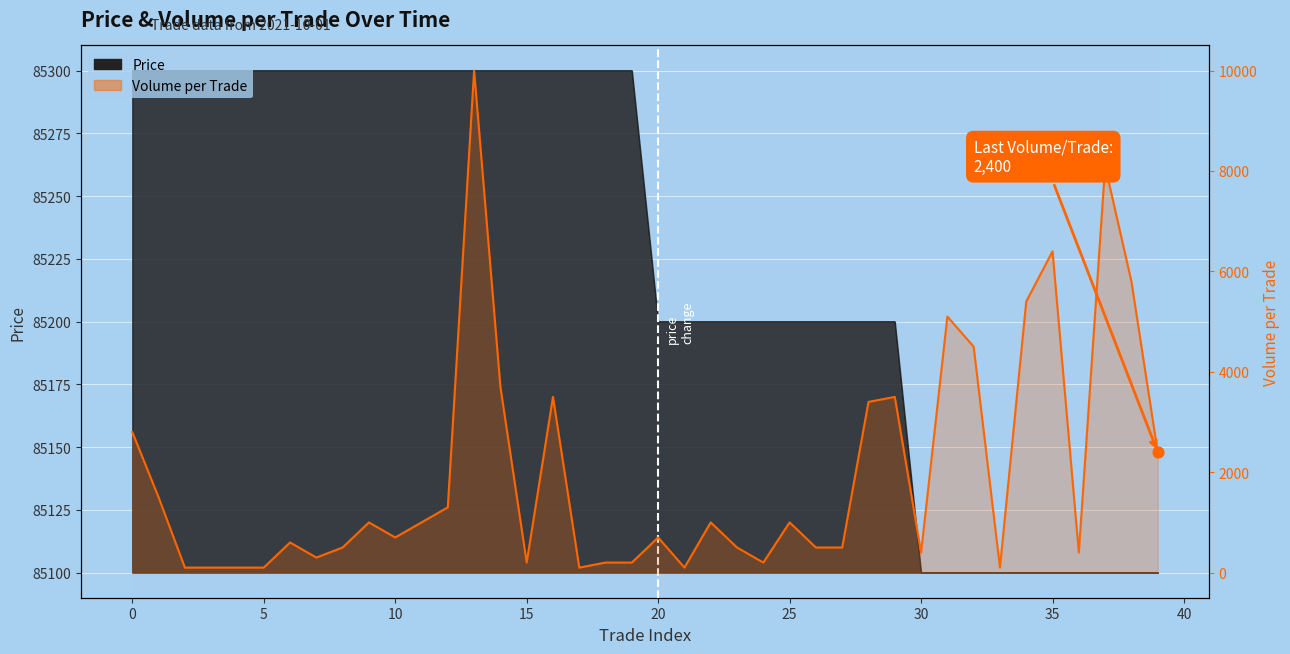

What are all the series names shown in the legend?

Price, Volume_per_trade